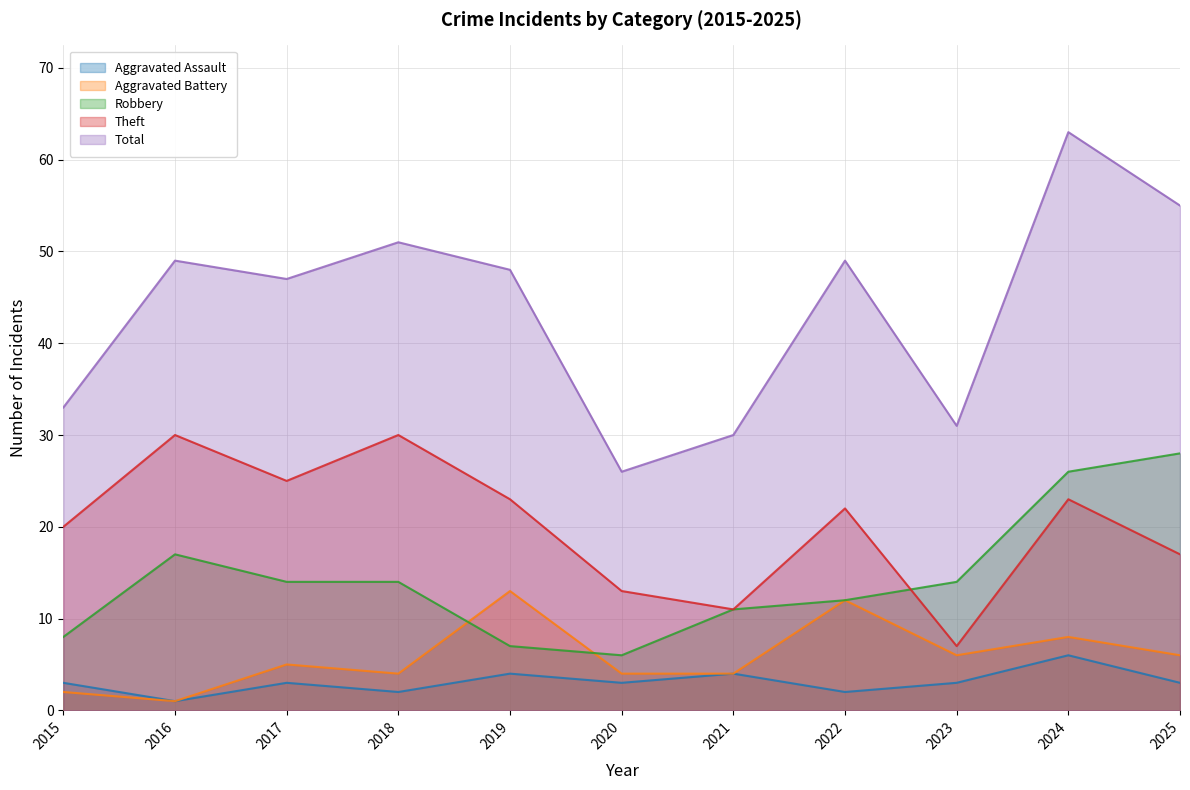

Which has a higher value, 2018 or 2019?

2019